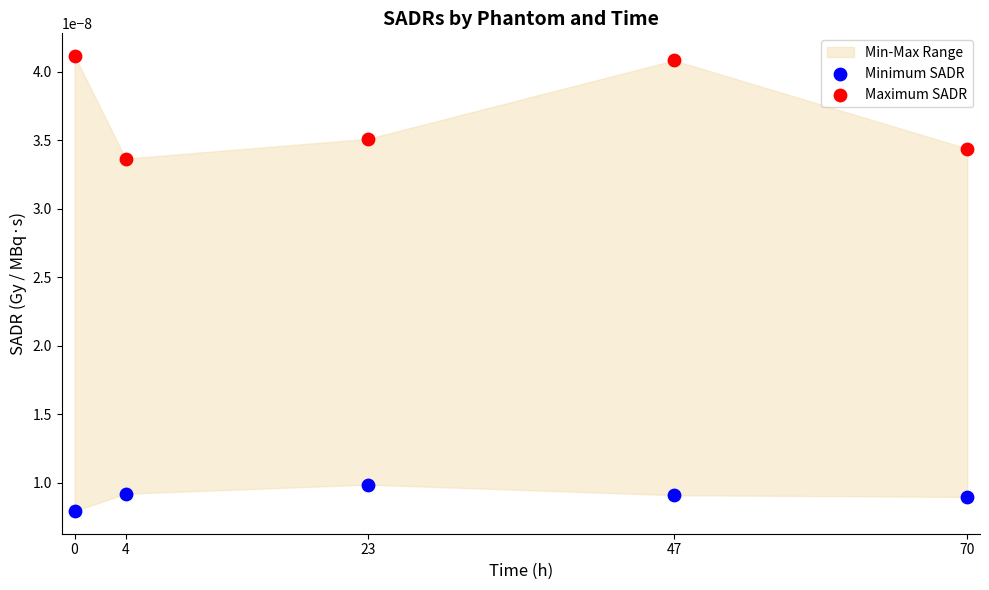

Across all data points, what is the range of X values (max minus min)?

70.0